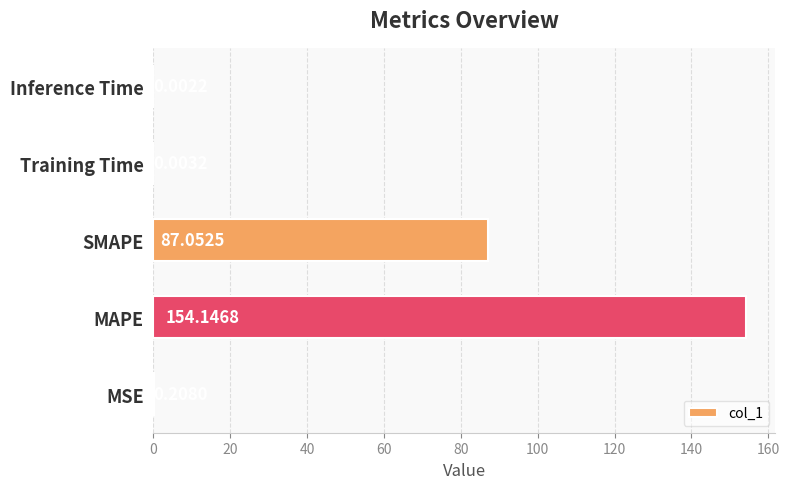

Which label corresponds to the largest value in the chart?

MAPE